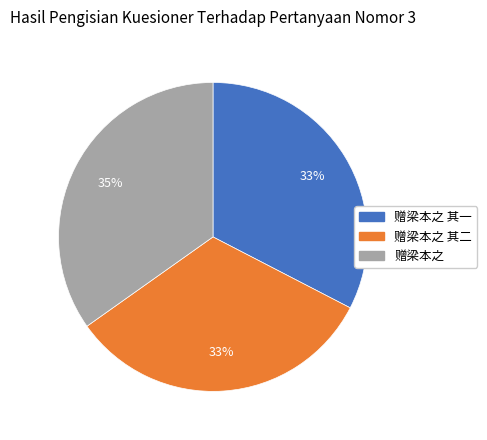

Is there any slice that represents more than half of the pie?

No